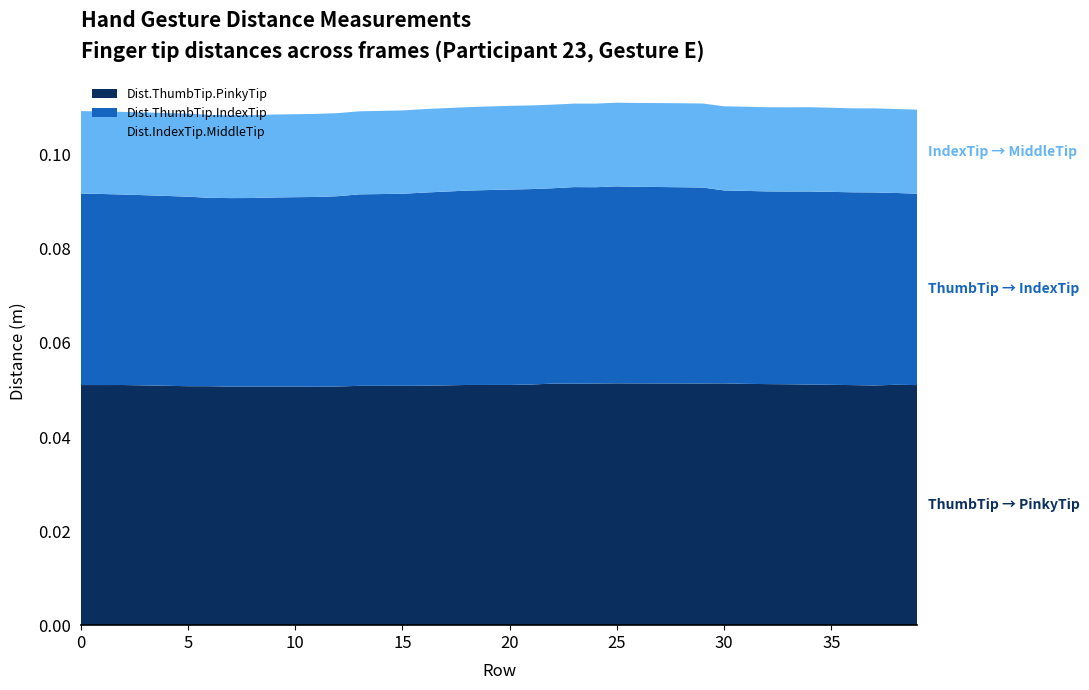

Reading left to right, extract all data points from this chart.

Dist.ThumbTip.IndexTip: 0.0	0.0	0.0	0.0	0.0	0.0	0.0	0.0	0.0	0.0	0.0	0.0	0.0	0.0	0.0	0.0	0.0	0.0	0.0	0.0	0.0	0.0	0.0	0.0	0.0	0.0	0.0	0.0	0.0	0.0	0.0	0.0	0.0	0.0	0.0	0.0	0.0	0.0	0.0	0.0
Dist.ThumbTip.PinkyTip: 0.1	0.1	0.1	0.1	0.1	0.1	0.1	0.1	0.1	0.1	0.1	0.1	0.1	0.1	0.1	0.1	0.1	0.1	0.1	0.1	0.1	0.1	0.1	0.1	0.1	0.1	0.1	0.1	0.1	0.1	0.1	0.1	0.1	0.1	0.1	0.1	0.1	0.1	0.1	0.1
Dist.IndexTip.MiddleTip: 0.0	0.0	0.0	0.0	0.0	0.0	0.0	0.0	0.0	0.0	0.0	0.0	0.0	0.0	0.0	0.0	0.0	0.0	0.0	0.0	0.0	0.0	0.0	0.0	0.0	0.0	0.0	0.0	0.0	0.0	0.0	0.0	0.0	0.0	0.0	0.0	0.0	0.0	0.0	0.0